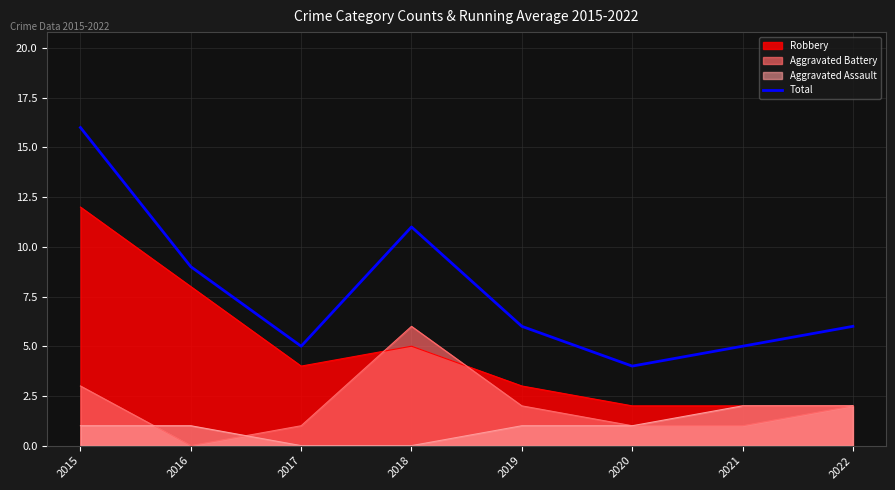

Which has a higher value, 2017 or 2015?

2015